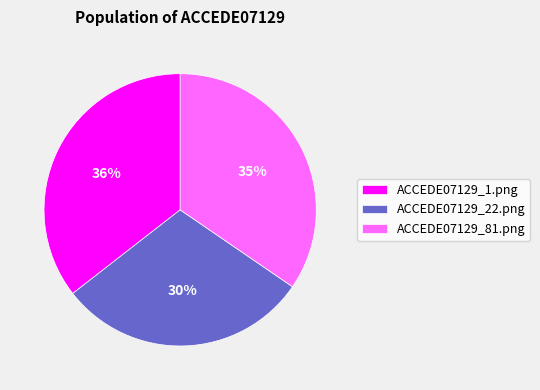

To the nearest percent, what is the combined percentage of ACCEDE07129_81.png and ACCEDE07129_22.png?

64%